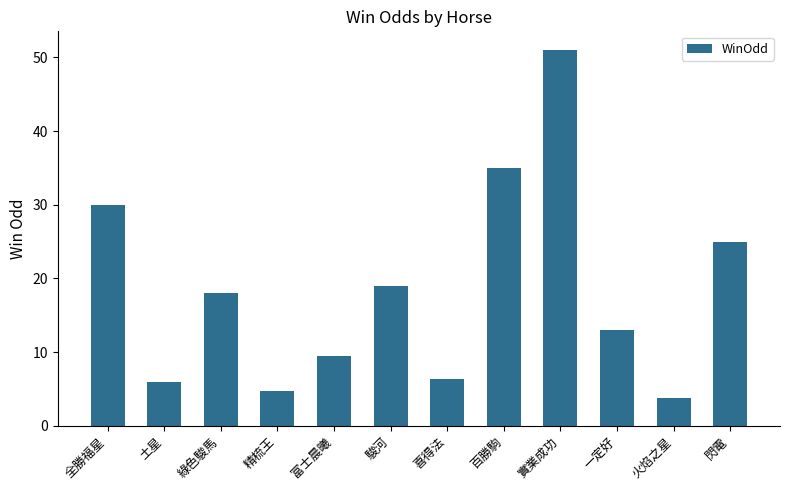

What is the label of the 3rd bar from the left?

綠色駿馬